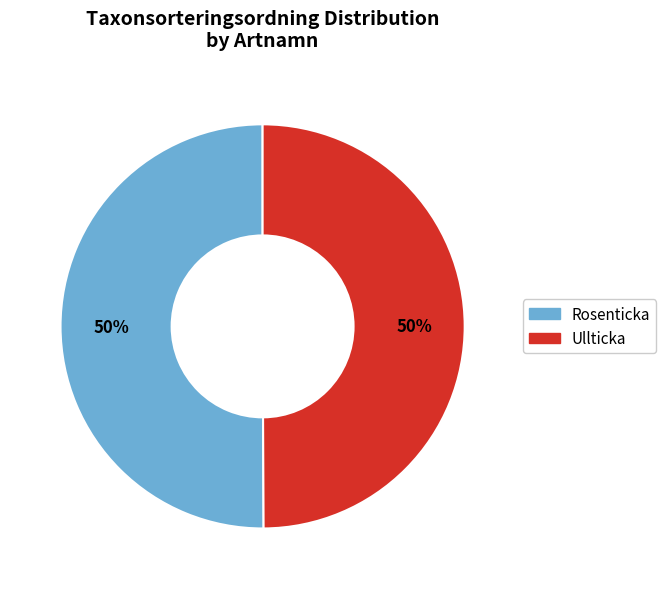

True or false: Rosenticka accounts for 59% of the total.

False